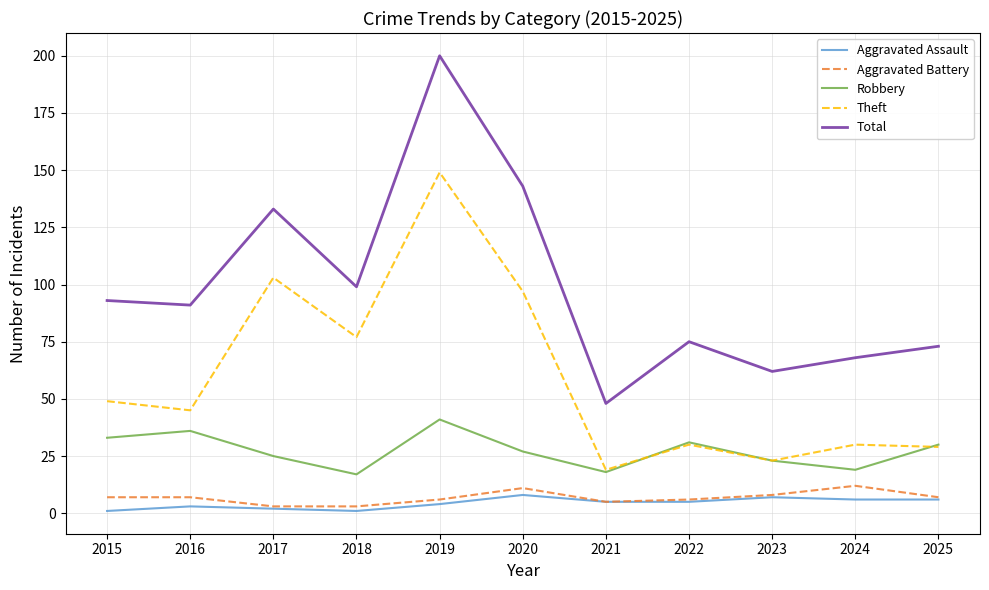

At how many categories does at least one series exceed 36?

11